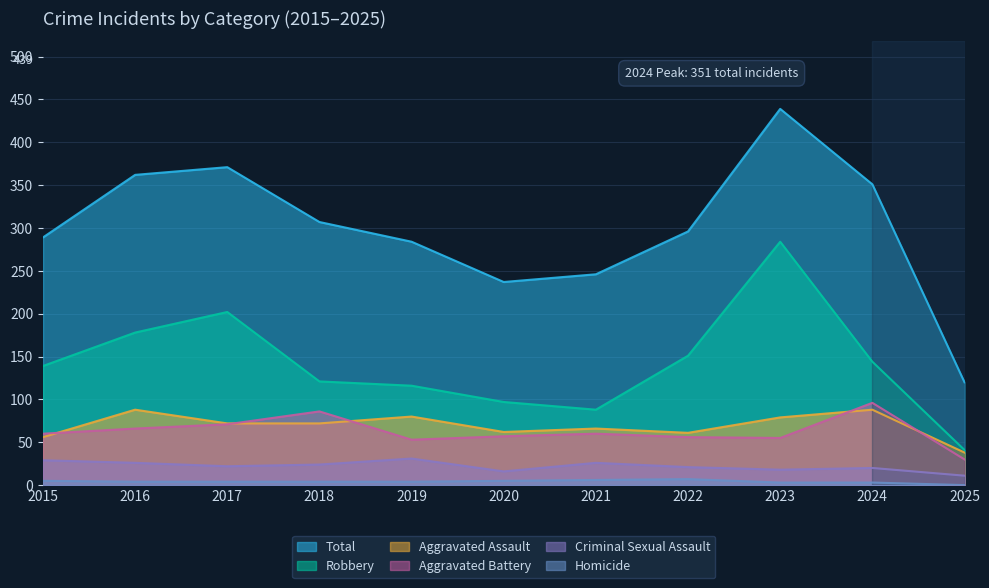

How many interior local peaks does the Robbery series have?

2